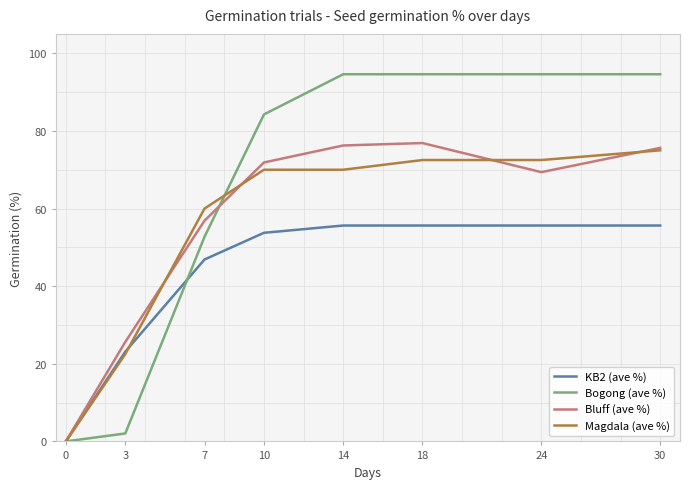

What is the difference between the maximum and minimum values in the Bluff (ave %) series?

76.9